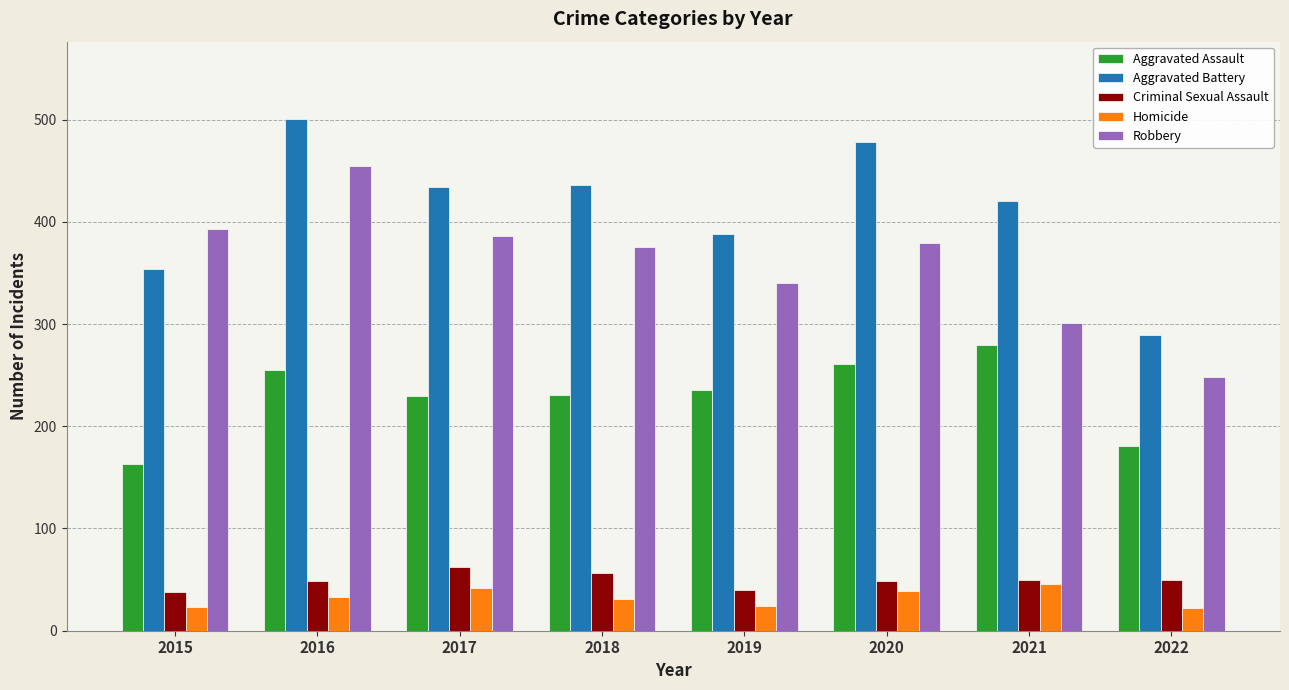

At 2015, list the series in order from smallest to largest.

Homicide, Criminal Sexual Assault, Aggravated Assault, Aggravated Battery, Robbery